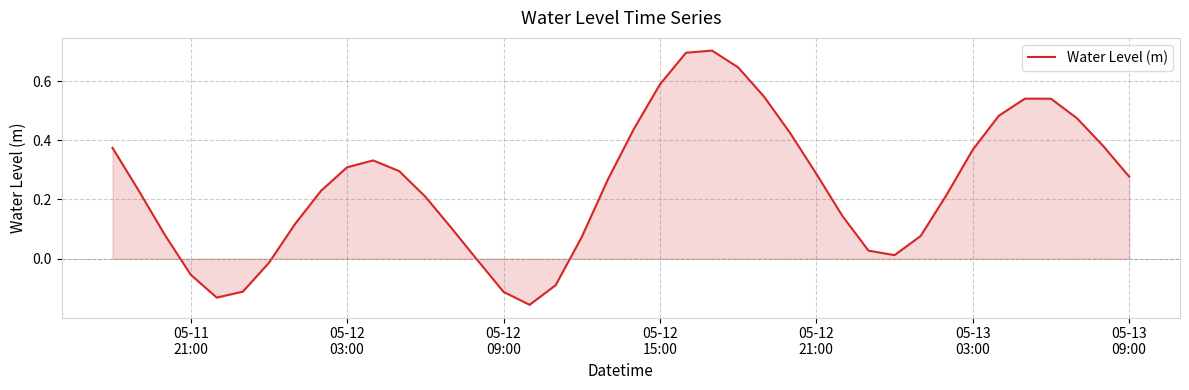

What is the difference between the maximum and minimum values?

0.9